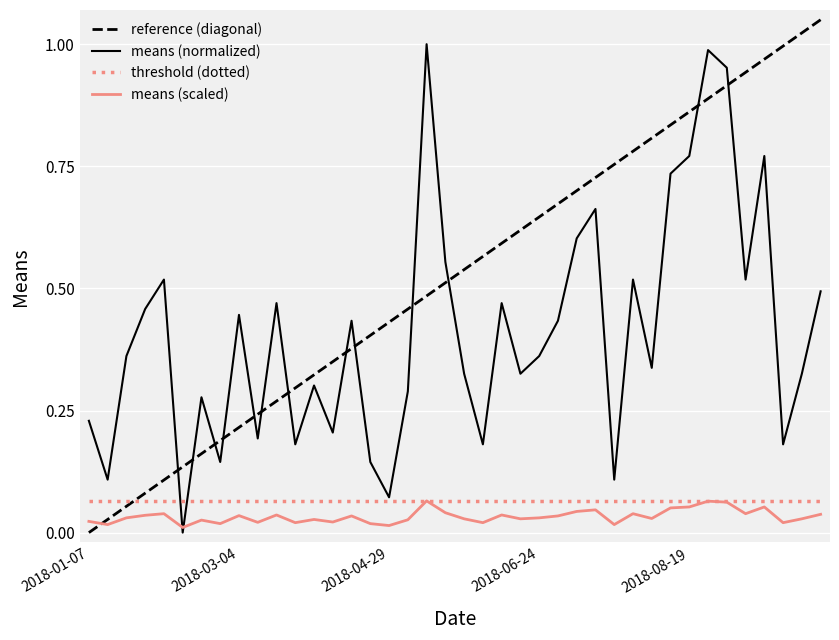

How many intersections are there between reference (diagonal) and means (normalized)?

13